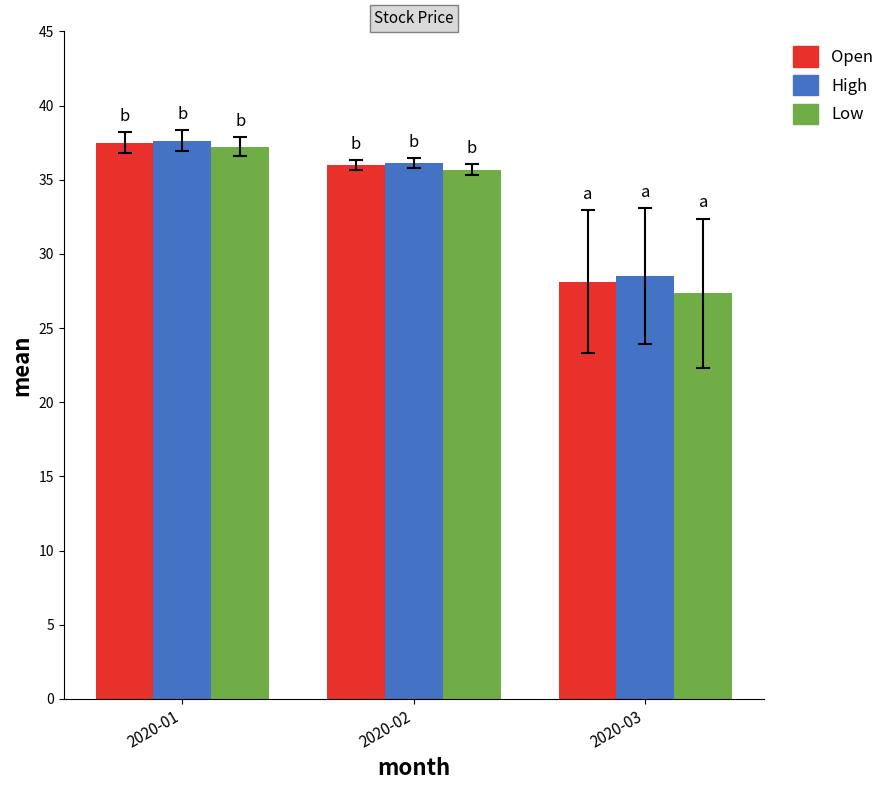

Where does the High series first go above 36?

2020-01